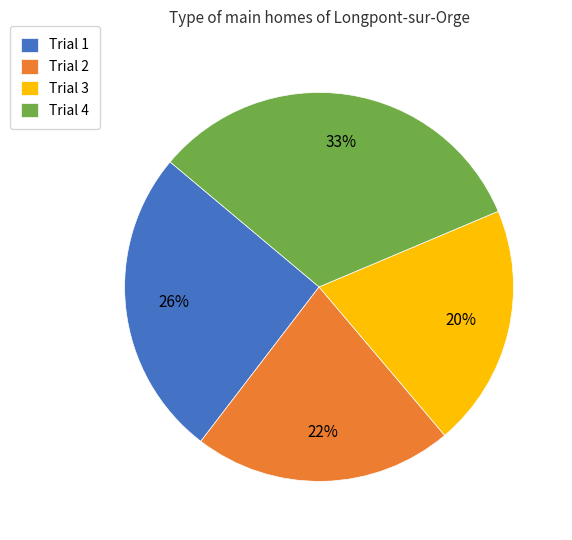

How many segments does this pie chart have?

4